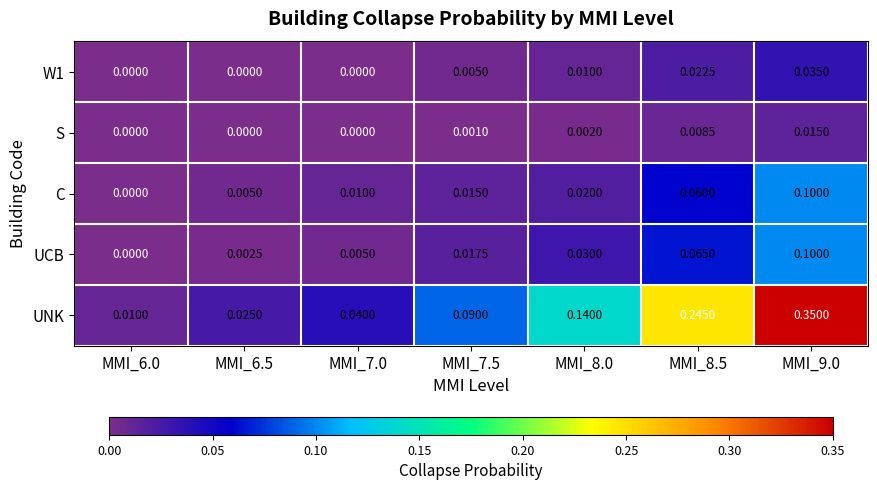

Which series changed the most between MMI_6.0 and MMI_9.0?

UNK